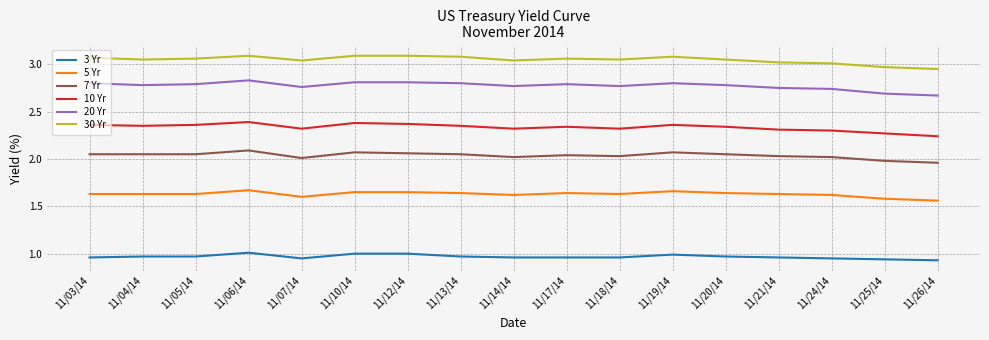

Rank the series by their maximum value, from highest to lowest.

30 Yr, 20 Yr, 10 Yr, 7 Yr, 5 Yr, 3 Yr